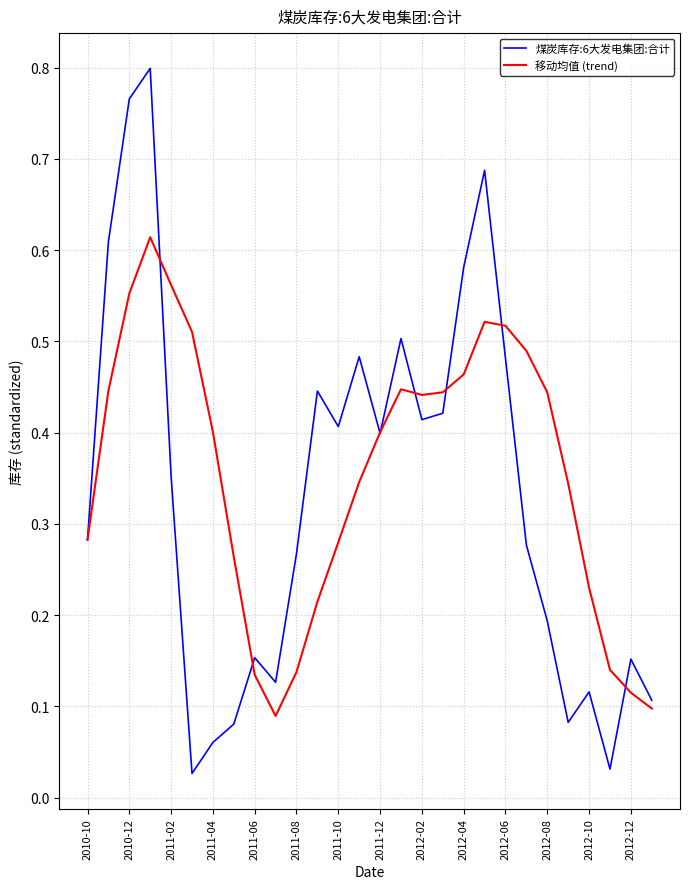

Rank the series by their maximum value, from lowest to highest.

移动均值 (trend), 煤炭库存:6大发电集团:合计